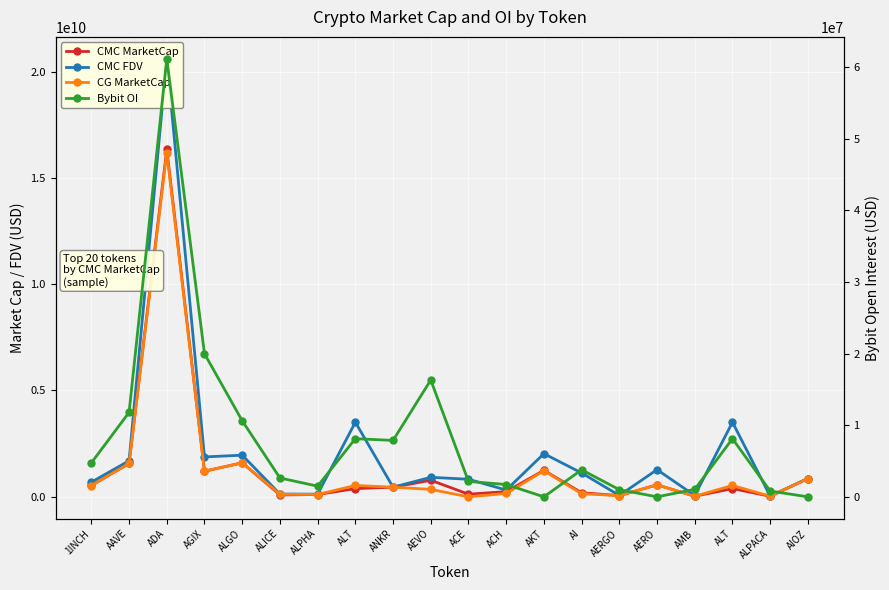

At which label does CMC MarketCap first exceed 453915703?

1INCH